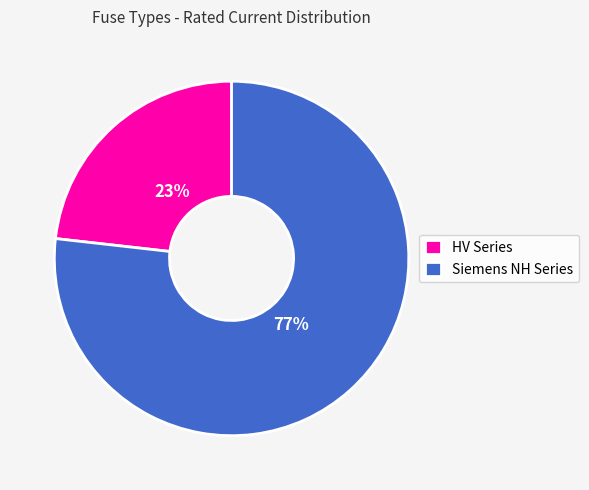

To the nearest percent, what is the difference between the largest and smallest slice percentages?

54%